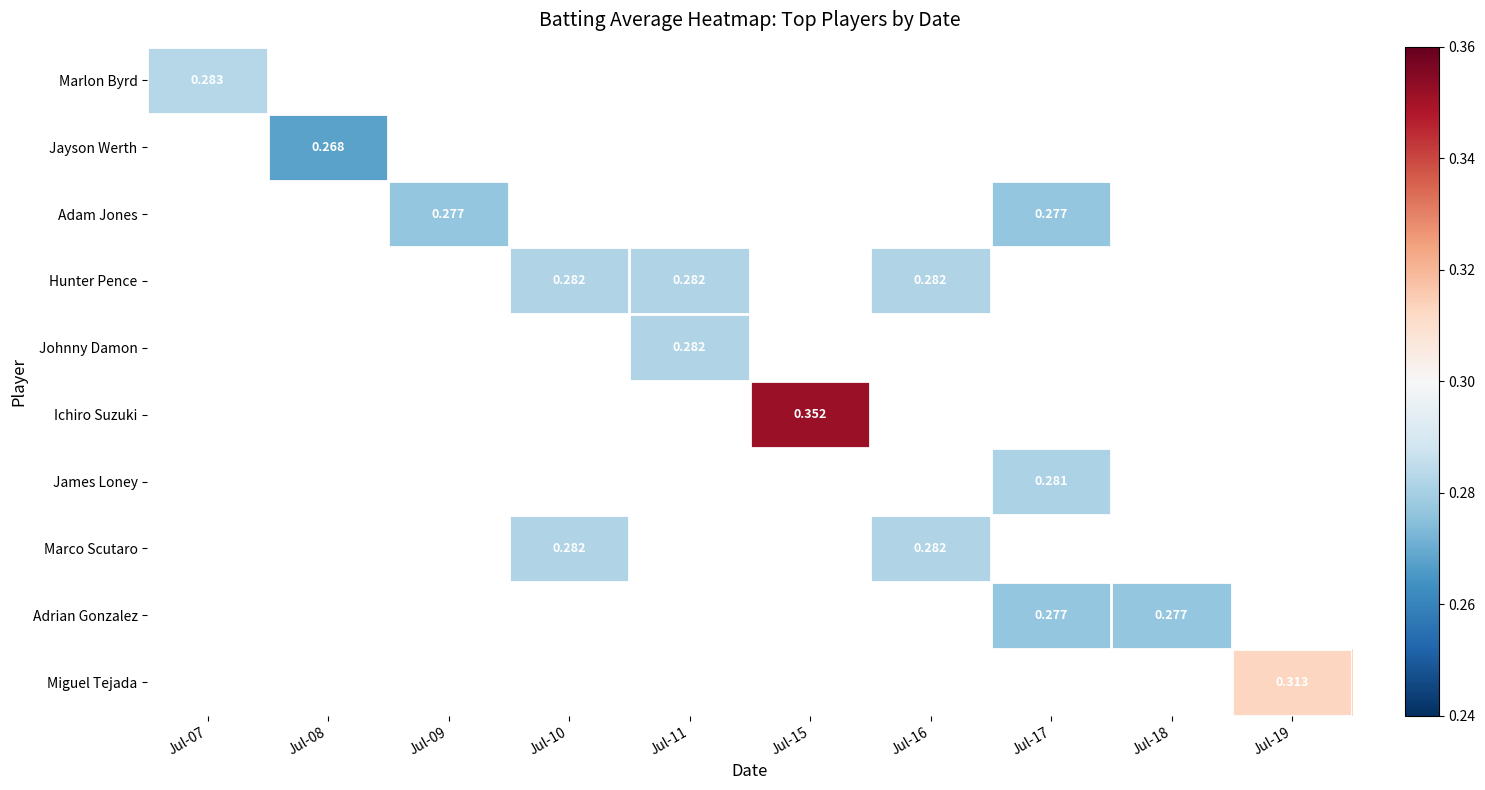

List the series in order of their peak value, lowest first.

Marlon Byrd, Jayson Werth, Adam Jones, Hunter Pence, Johnny Damon, Ichiro Suzuki, James Loney, Marco Scutaro, Adrian Gonzalez, Miguel Tejada